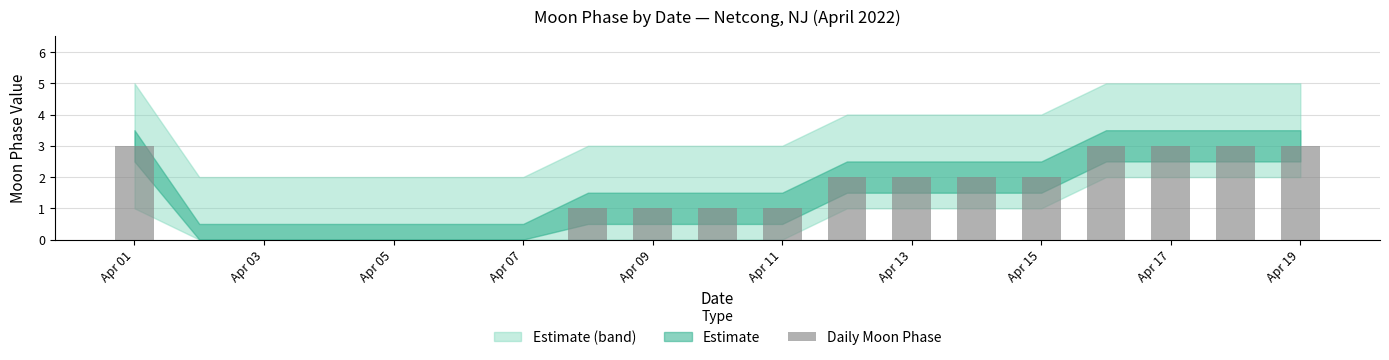

What is the greatest value displayed?

3